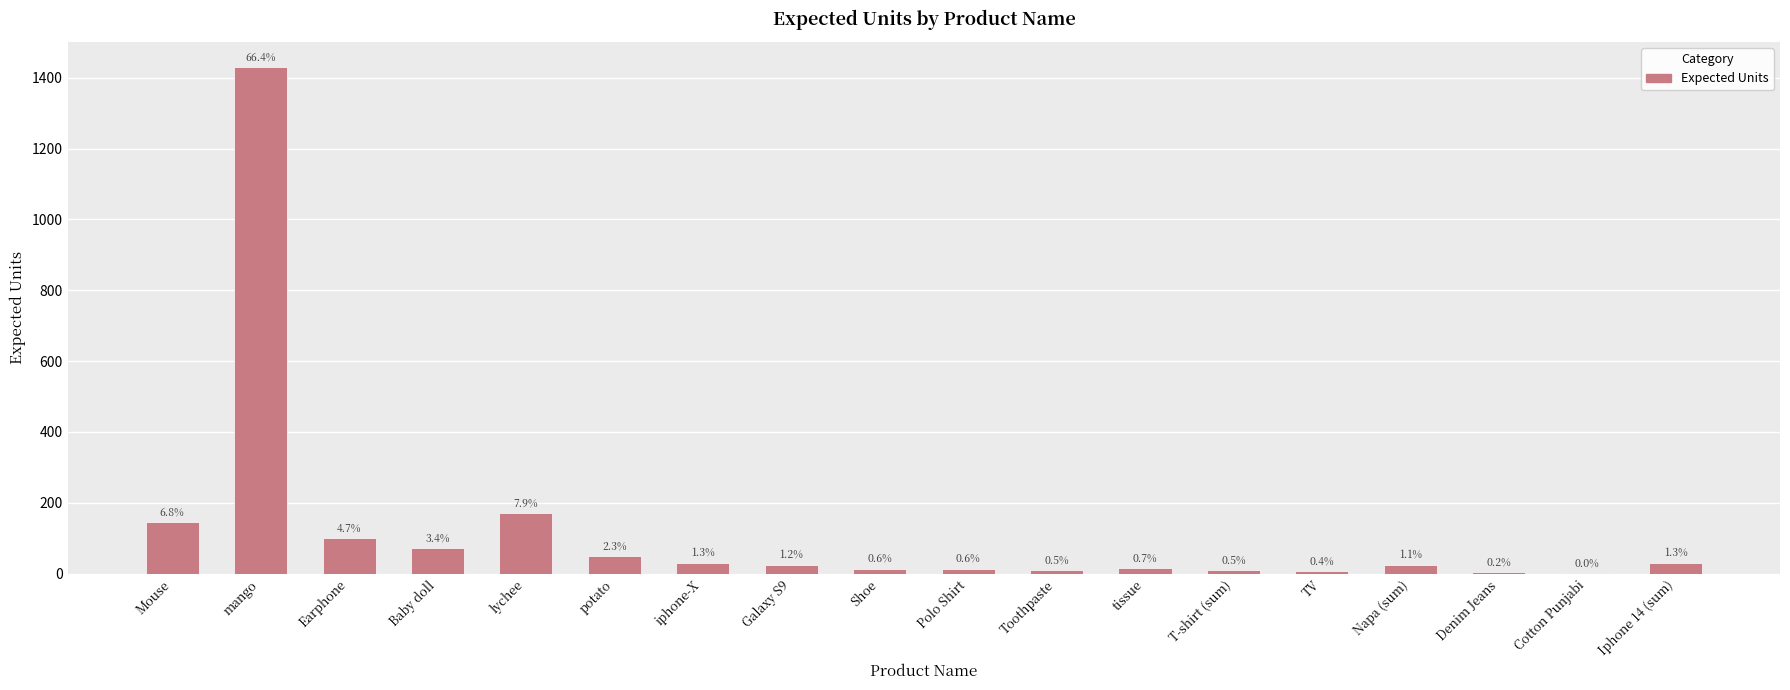

Are the bars horizontal?

No